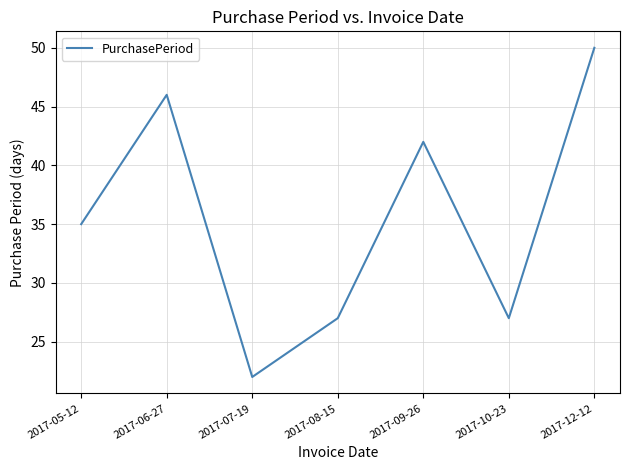

Read the value at 2017-09-26, to the nearest 10.

40